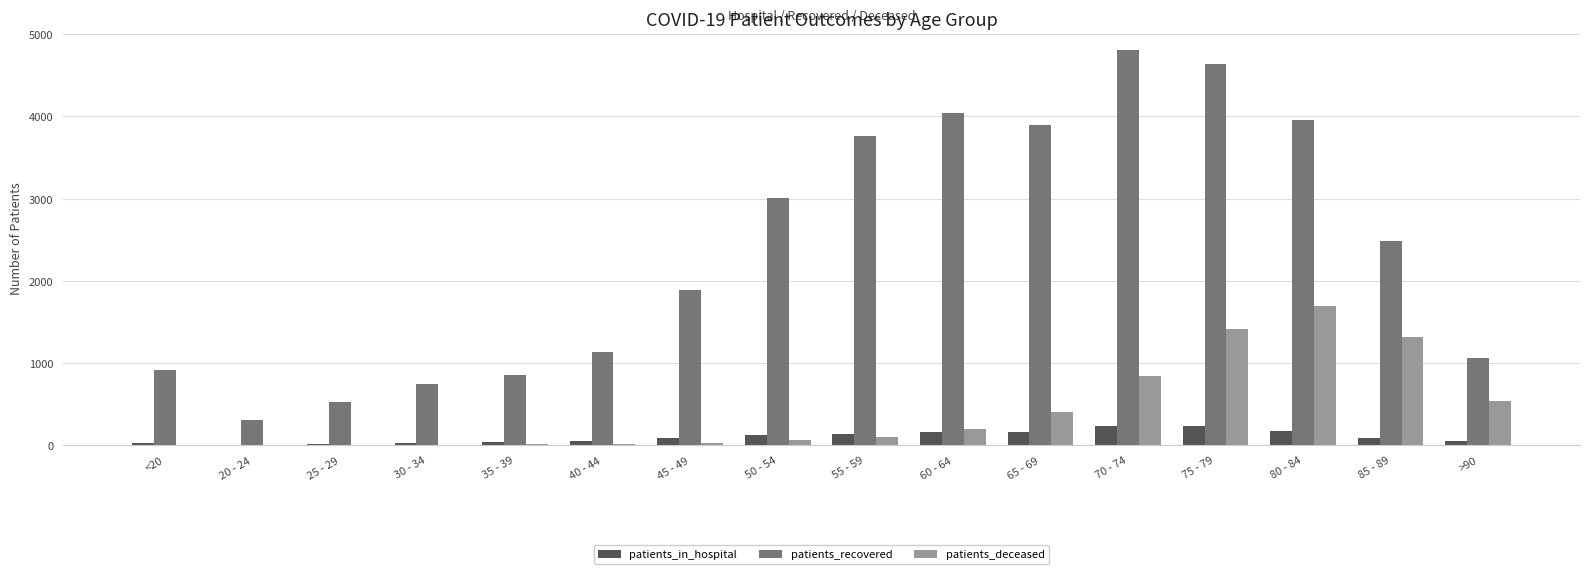

What is the total value across all series at 65 - 69?

4468